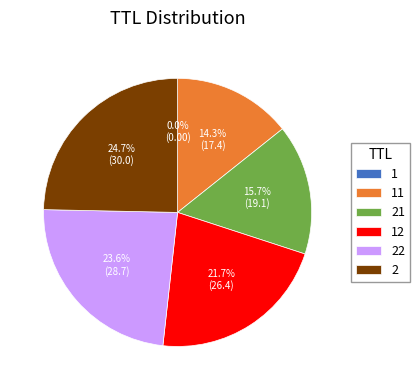

Do 2 and 22 together represent more than half of the pie?

No